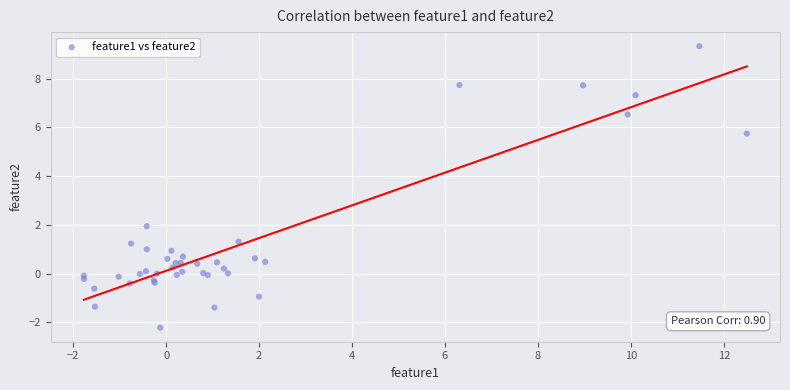

What Y value in the scatter plot is closest to 3?

1.9